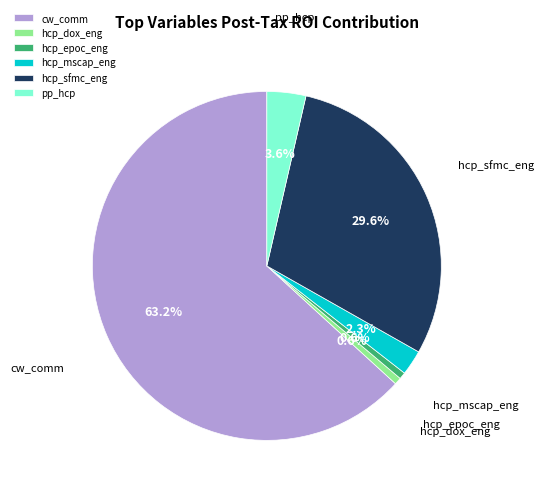

Does cw_comm account for over 50% of the chart?

Yes